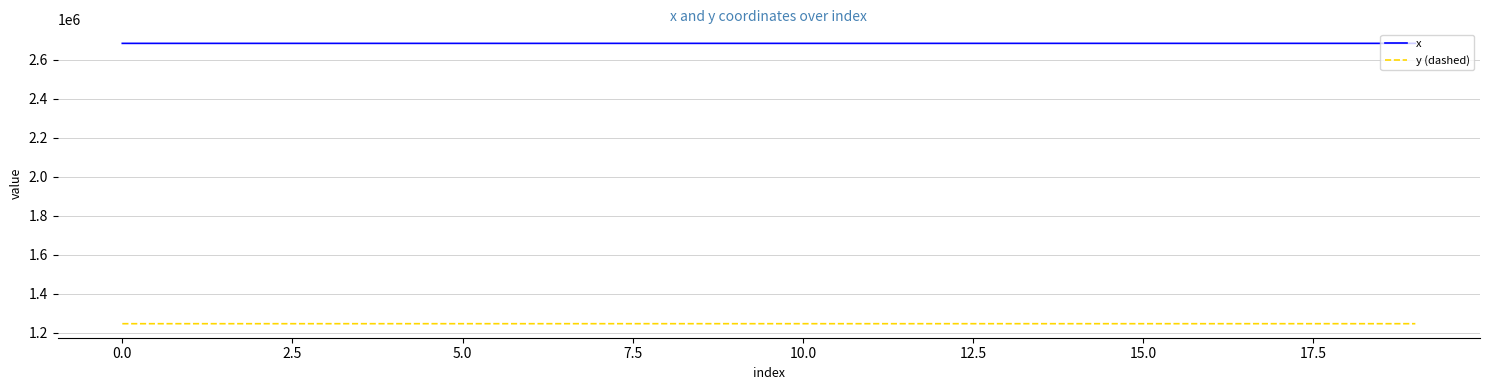

True or false: y (dashed) and x intersect in this chart.

False